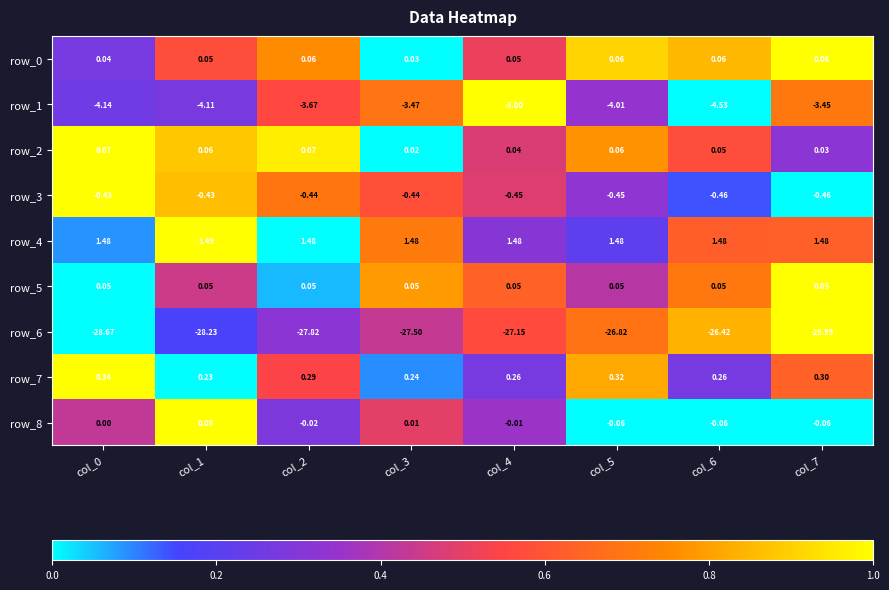

How many data points does each series have?

8